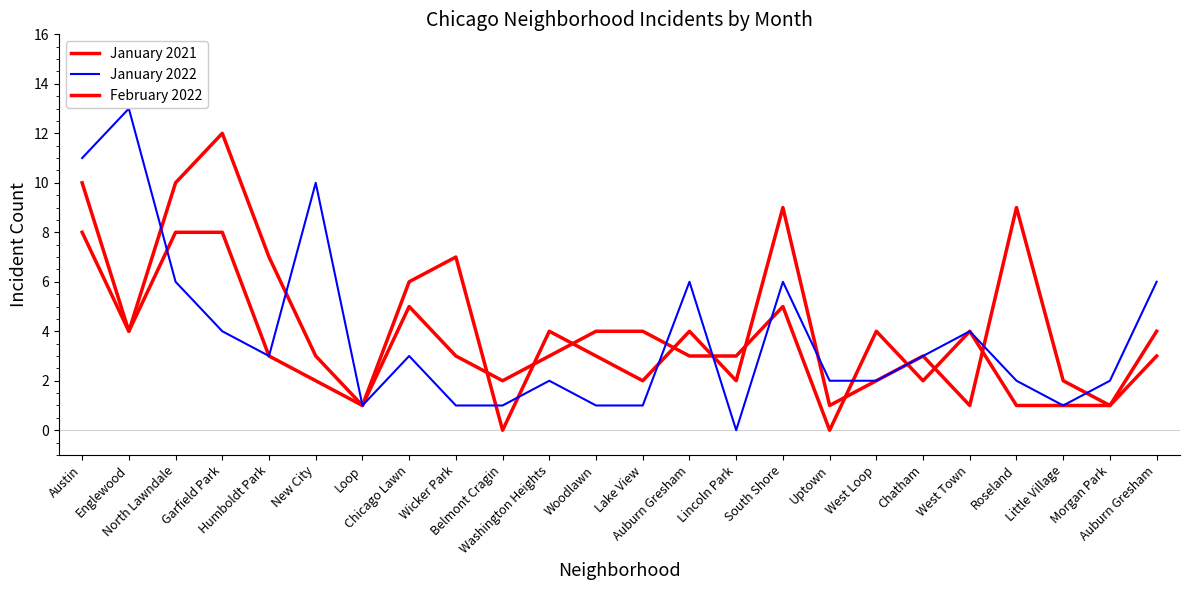

Which series ends up on top after the final intersection of January 2022 and January 2021?

January 2022